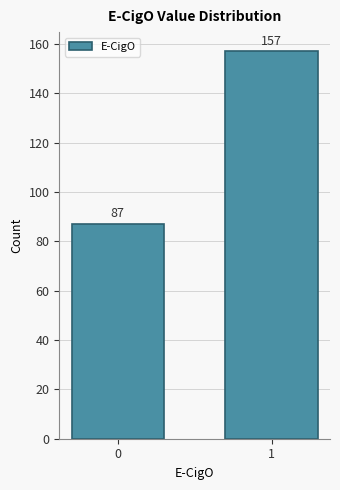

Reading left to right, extract all data points from this chart.

87	157